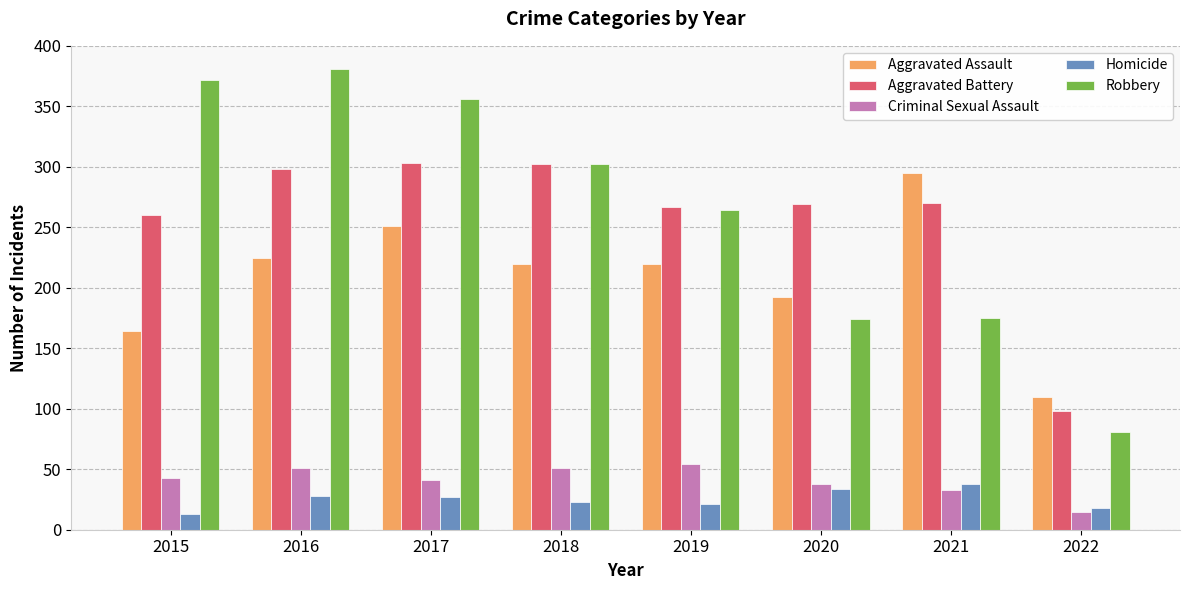

What is the smallest value displayed?

13